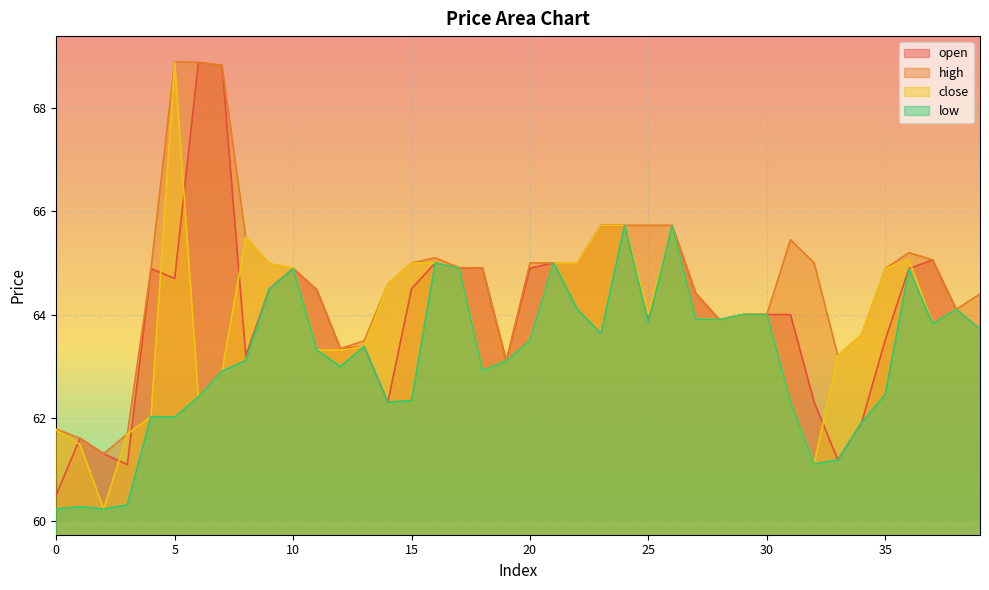

What are all the series names shown in the legend?

open, high, close, low